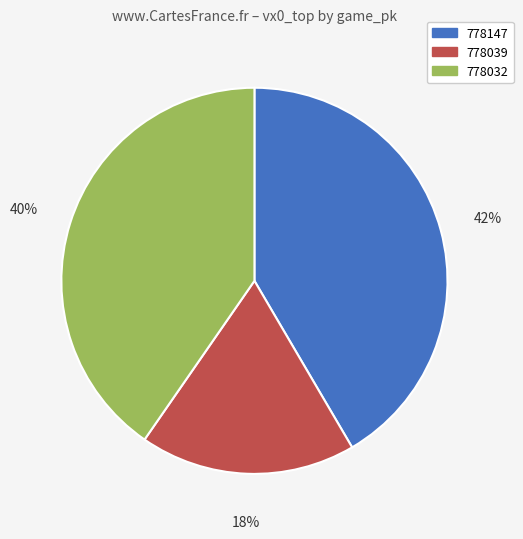

Do 778032 and 778039 together represent more than half of the pie?

Yes